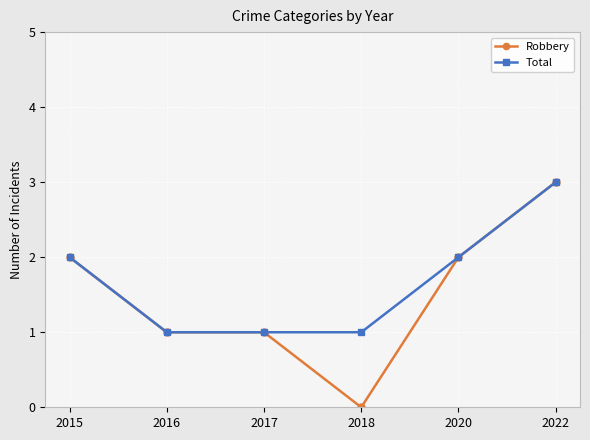

True or false: Total has a value of 1 at 2016.

True